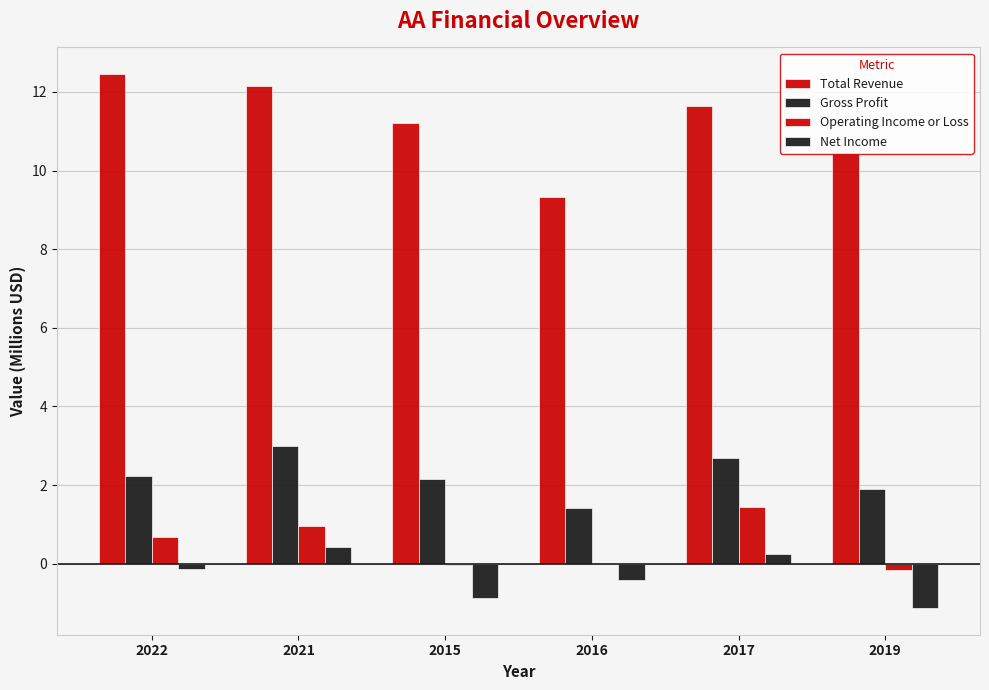

What is the lowest value of the Total Revenue series?

9.3